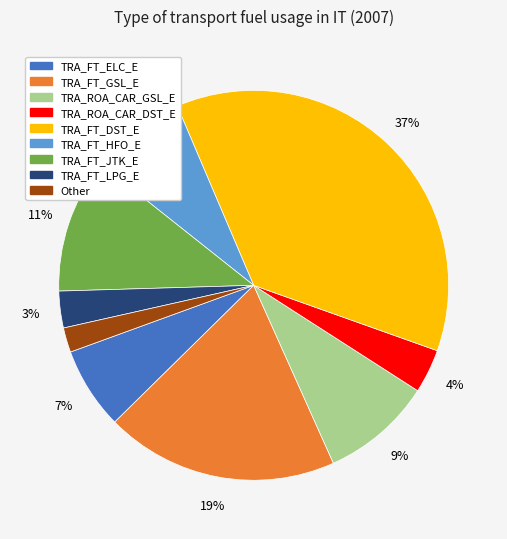

To the nearest percent, what is the average slice percentage?

11%